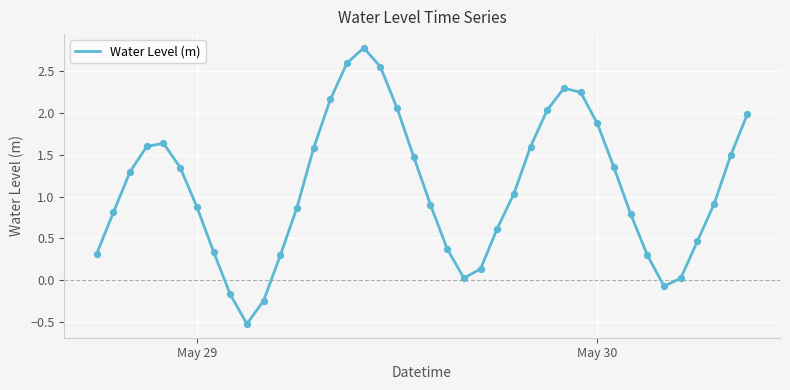

What is the greatest value displayed?

2.8